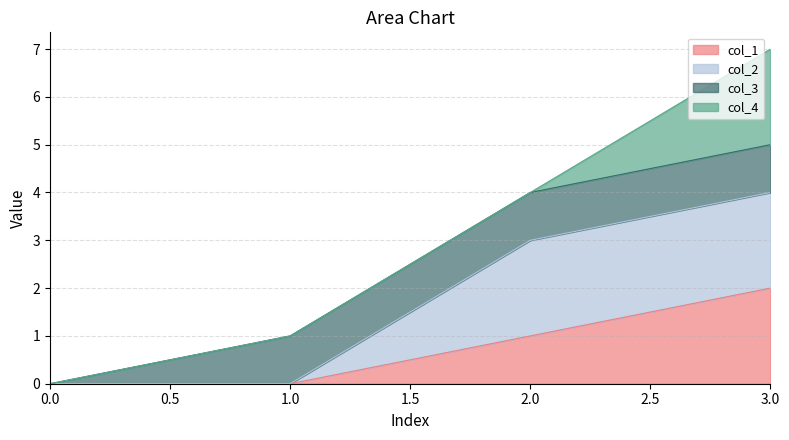

True or false: col_1 has a value of 0 at 1.0.

True